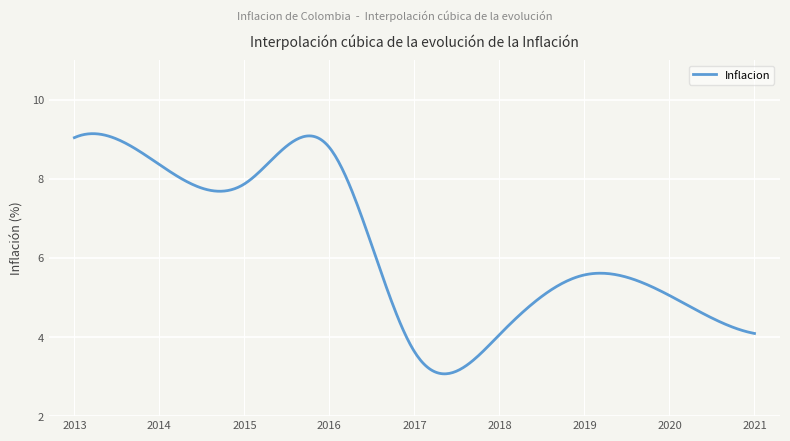

What is the maximum value shown in the chart?

9.1